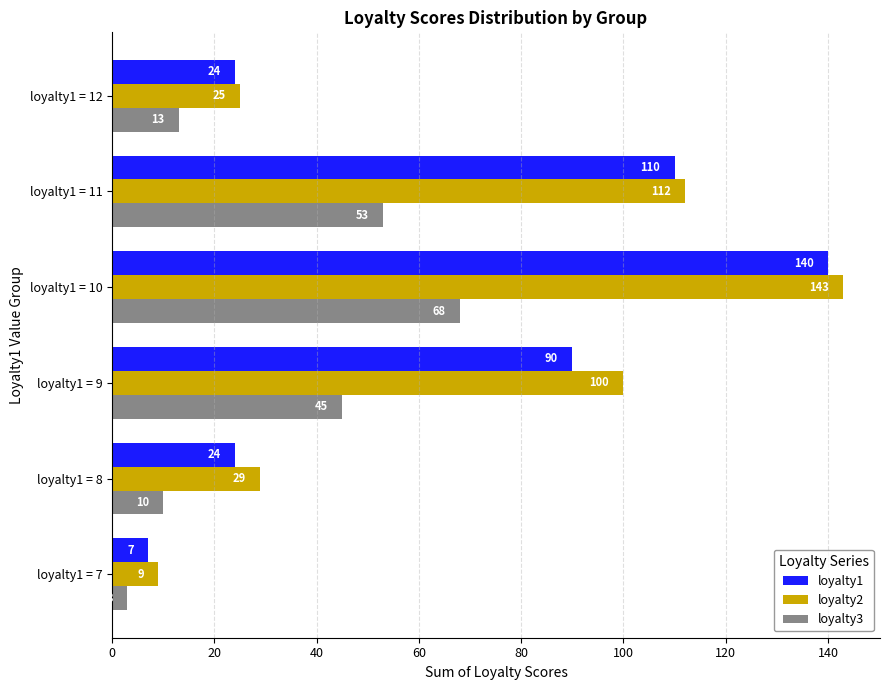

Where is loyalty3 nearest to the value 35?

loyalty1 = 9